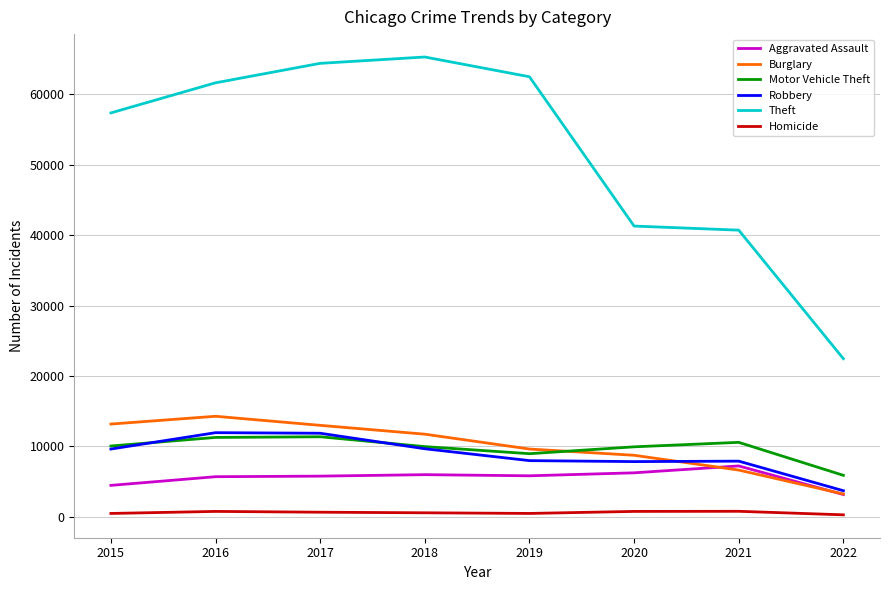

What is the difference between the Motor Vehicle Theft values at 2016 and 2020?

1333